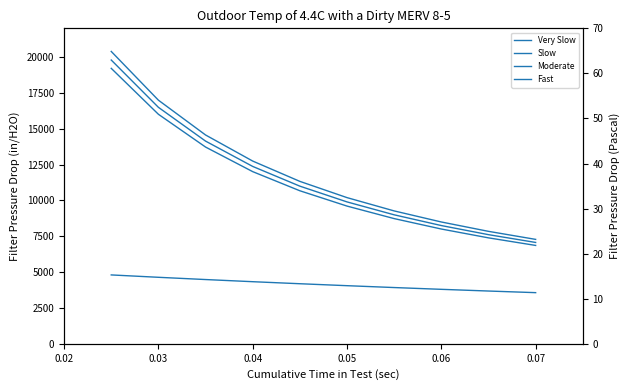

Which series has the largest total across all categories?

Fast